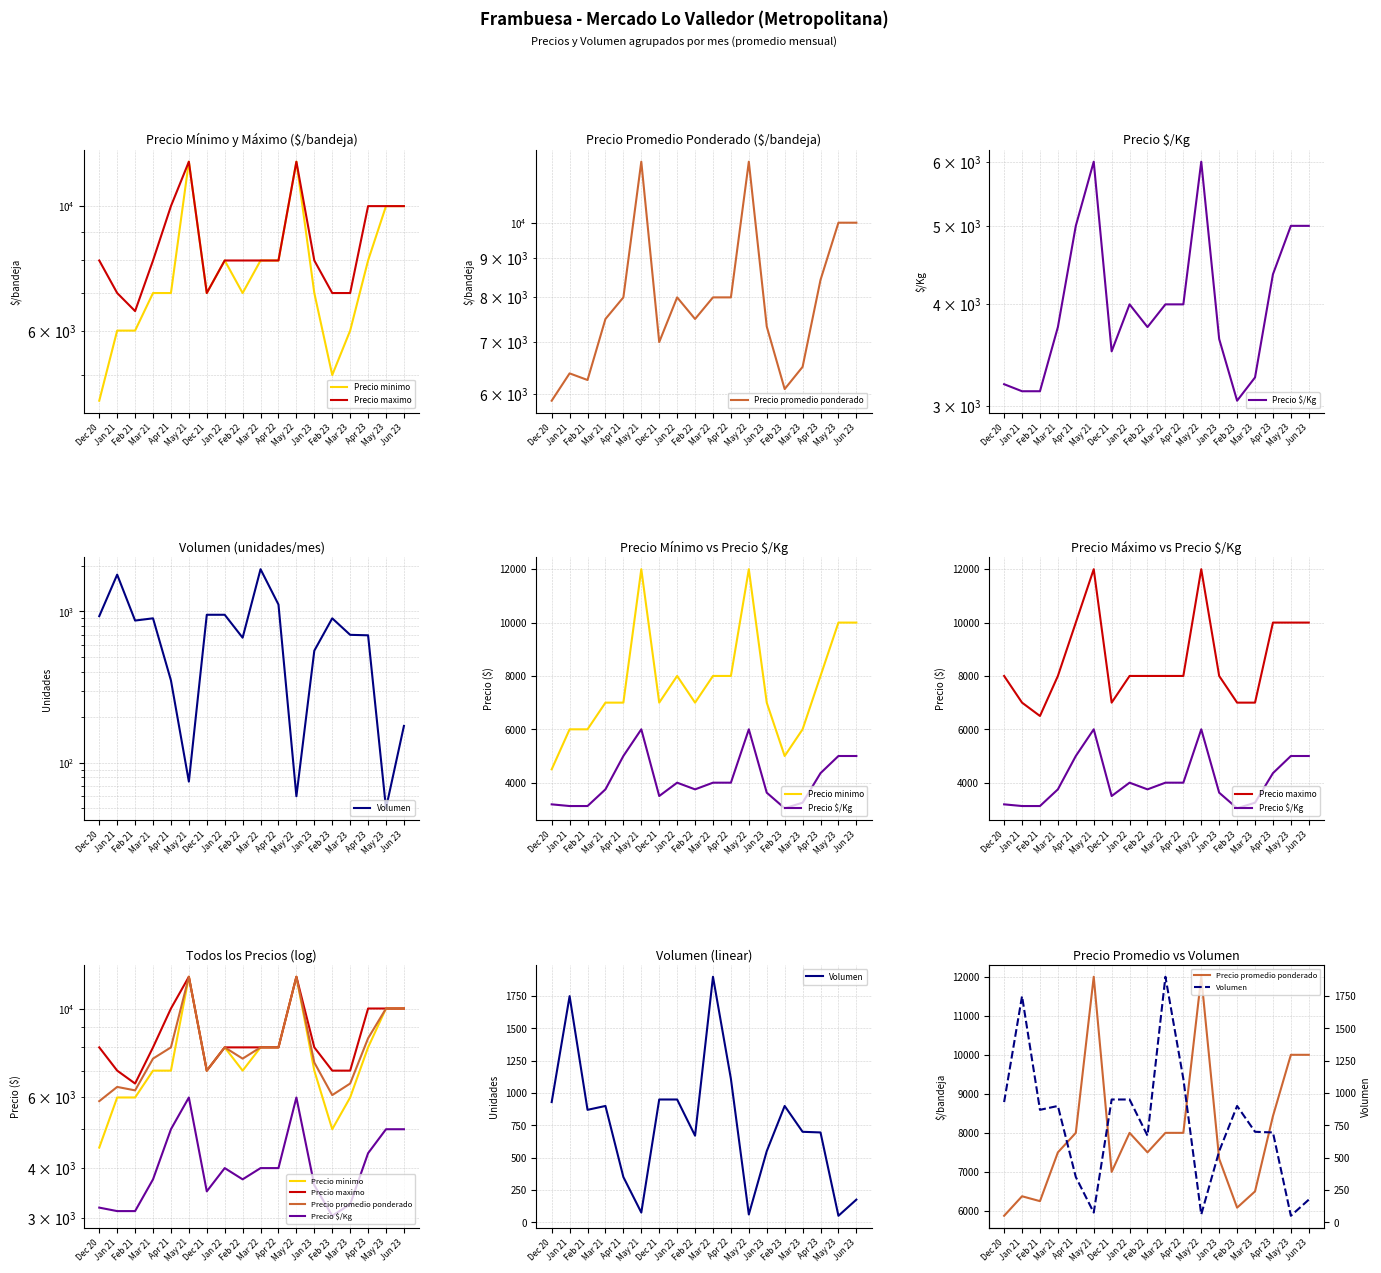

The Precio promedio ponderado series shows 5875 at Dec 20. True or false?

True